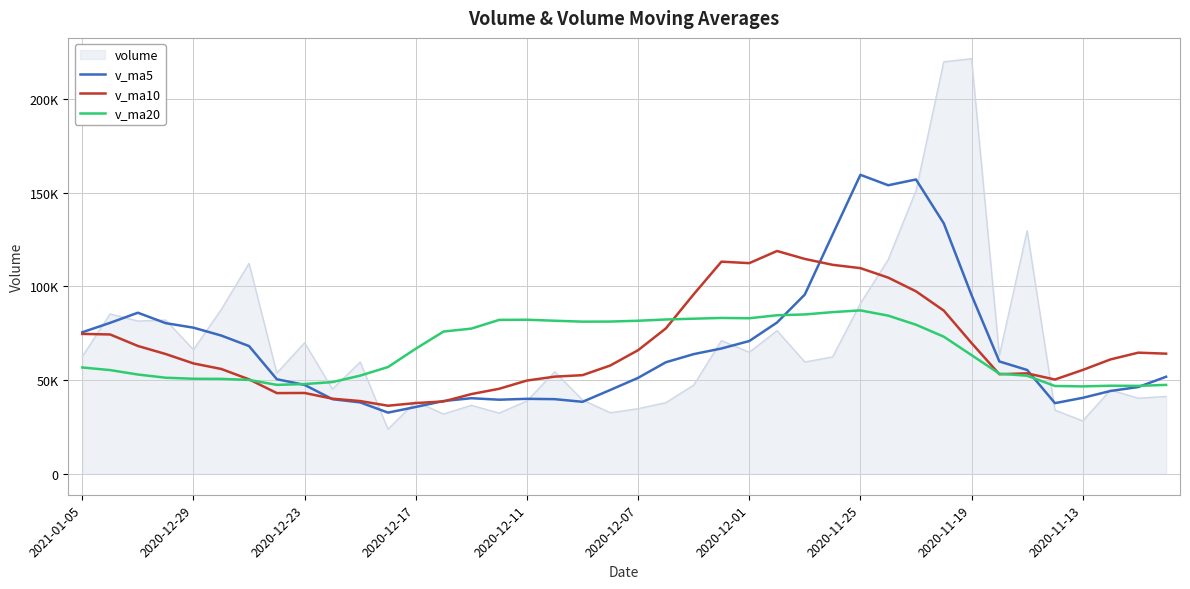

True or false: v_ma10 and v_ma20 cross at least once.

True